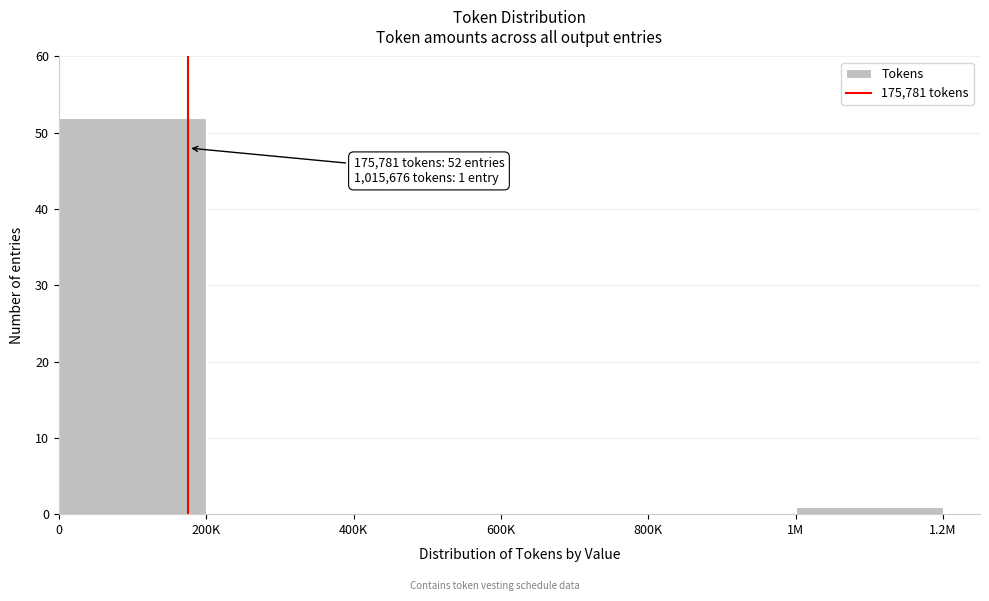

Reading left to right, list all the values displayed in this chart.

0=52	200K=0	400K=0	600K=0	800K=0	1M=1